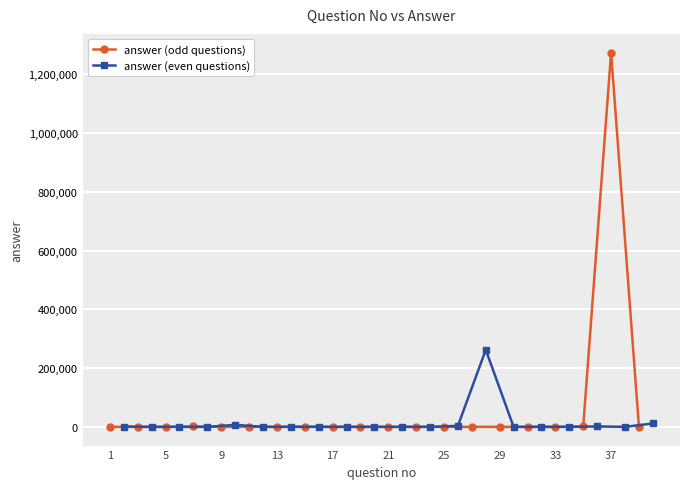

How many interior local valleys does the answer (even questions) series have?

7